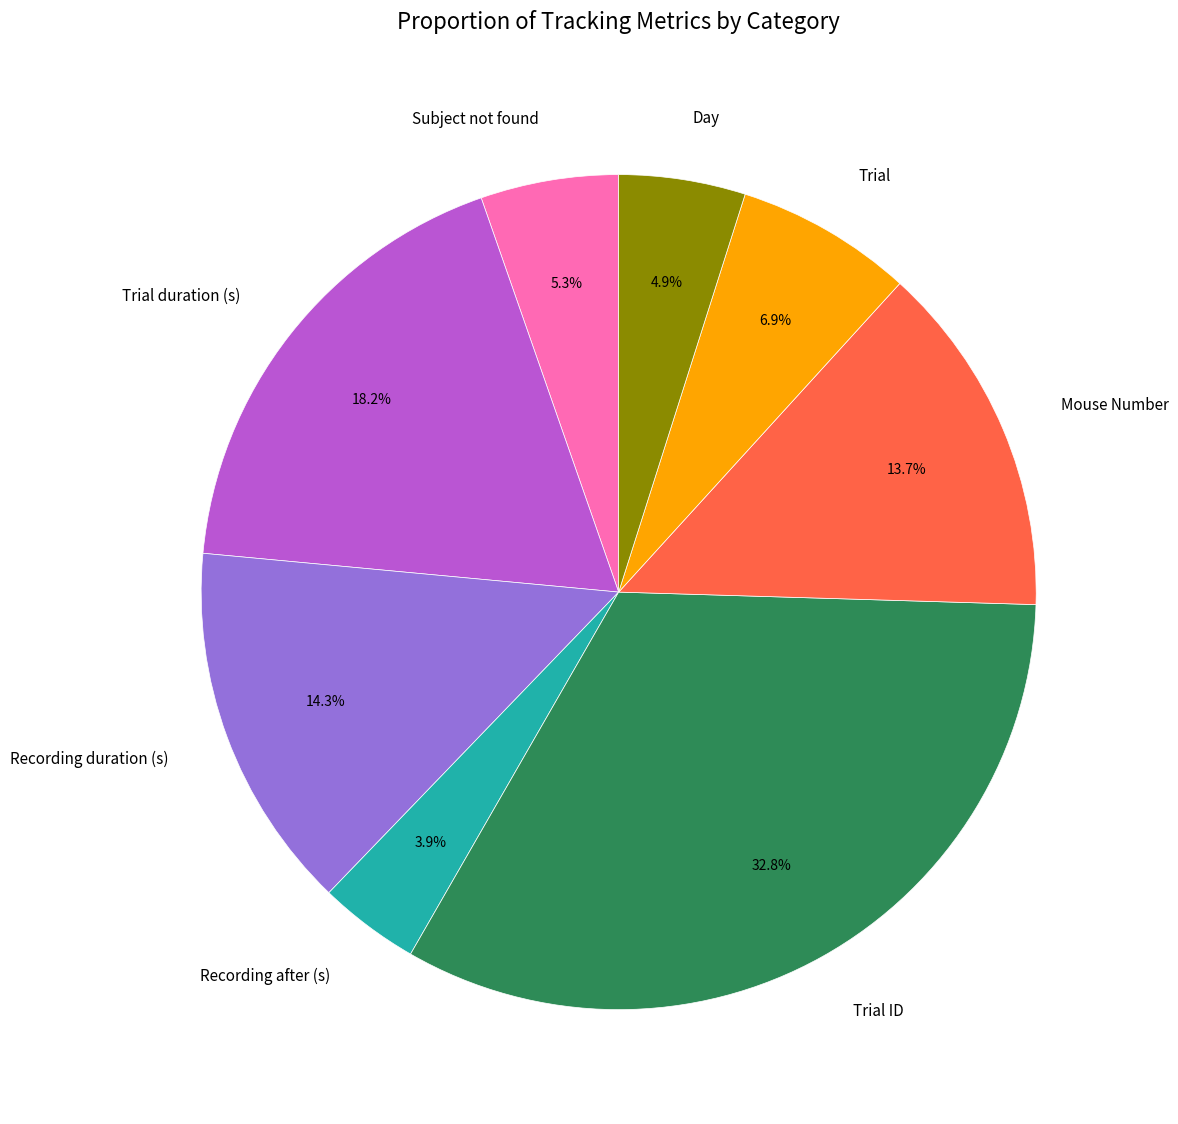

Is it true that Subject not found is 5% of the pie?

True